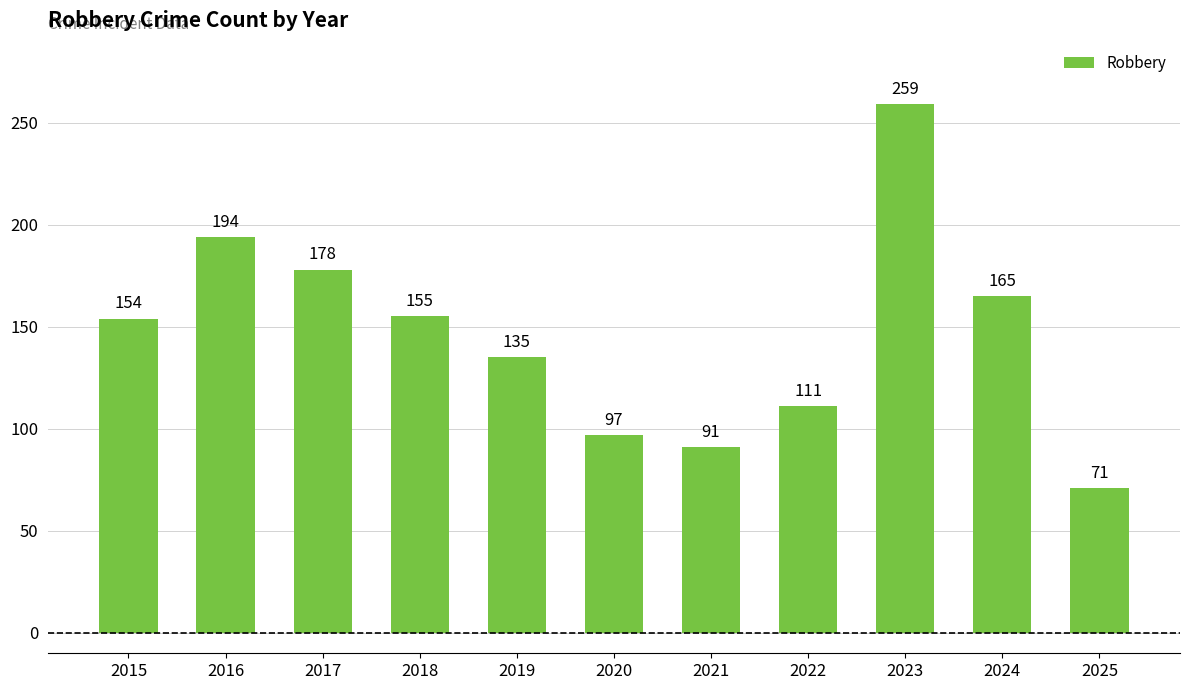

What is the average value?

146